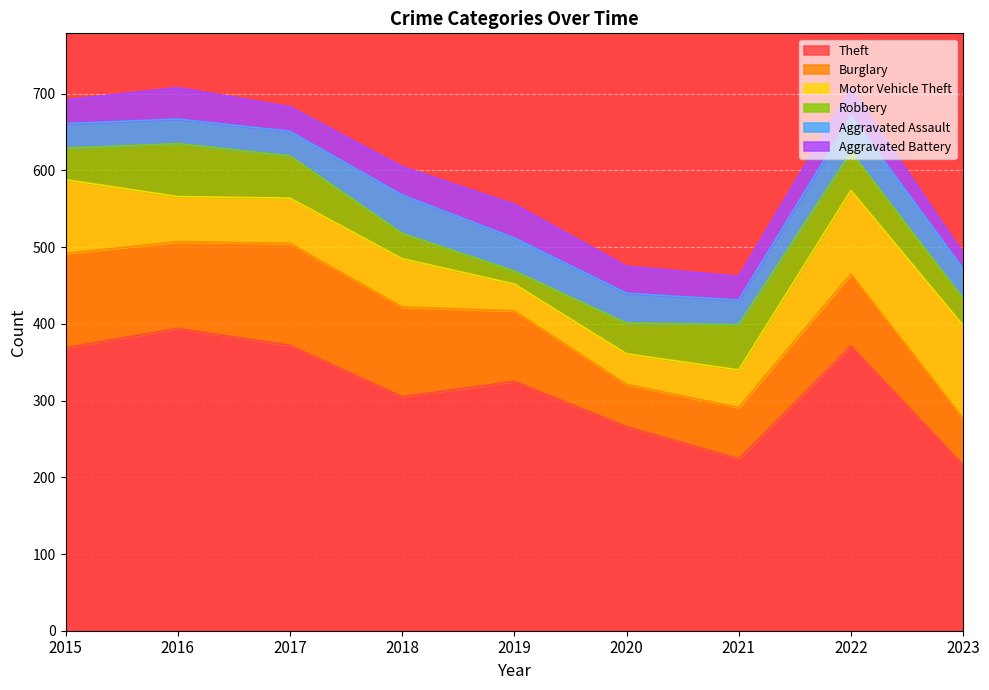

What is the average value of the Aggravated Assault series?

38